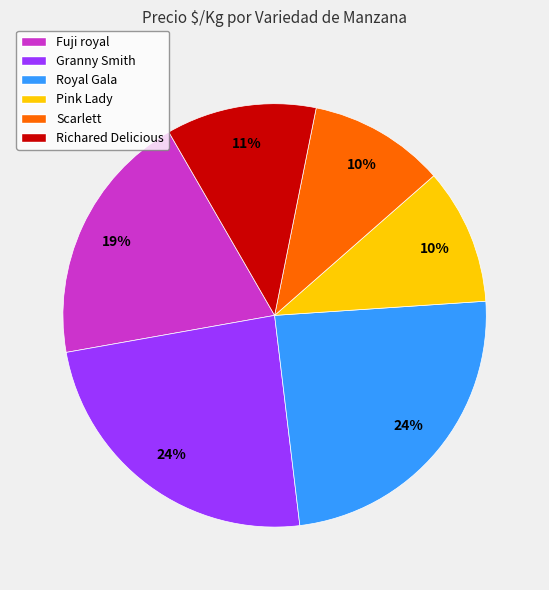

True or false: Granny Smith accounts for 1% of the total.

False